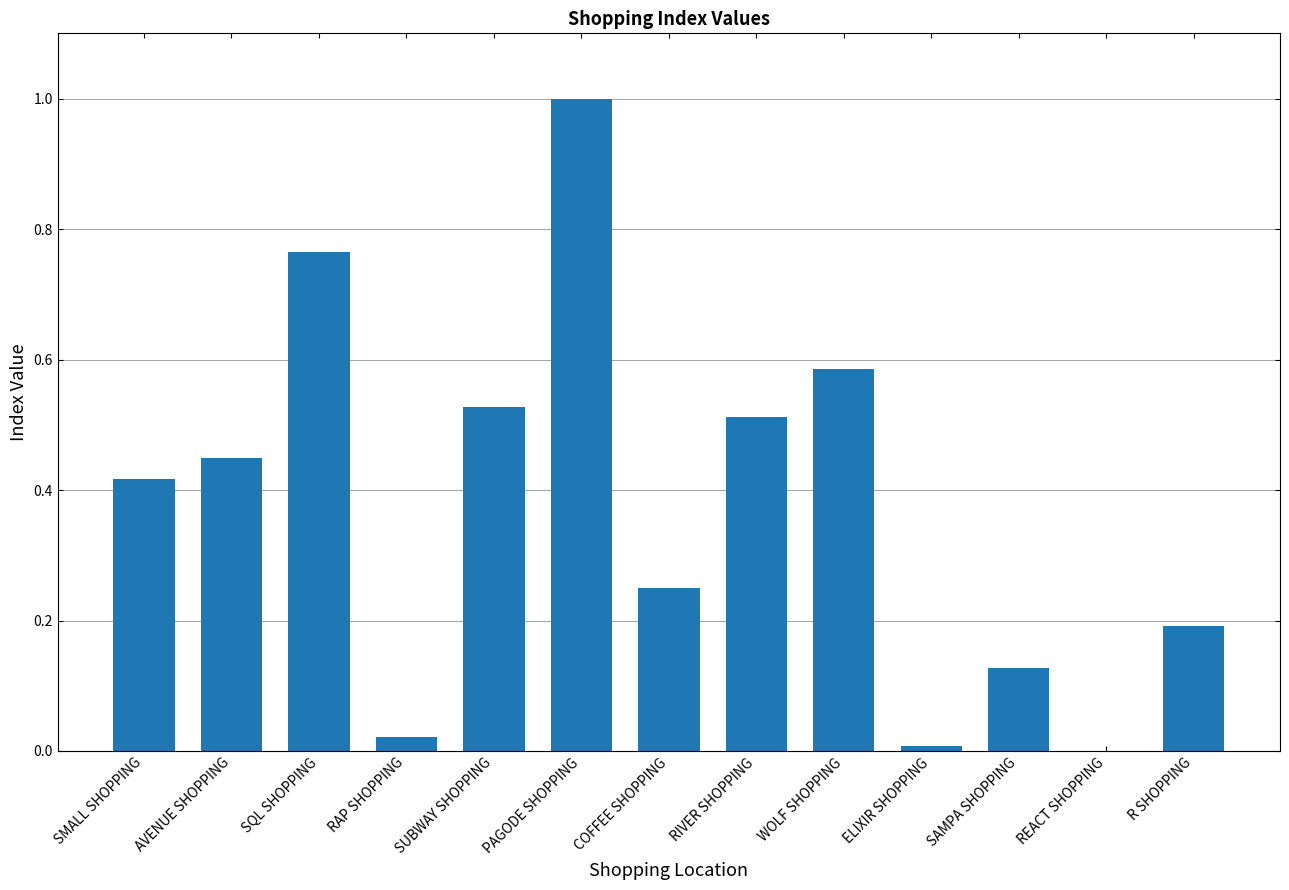

What is the sum of the values at PAGODE SHOPPING and REACT SHOPPING?

1.0